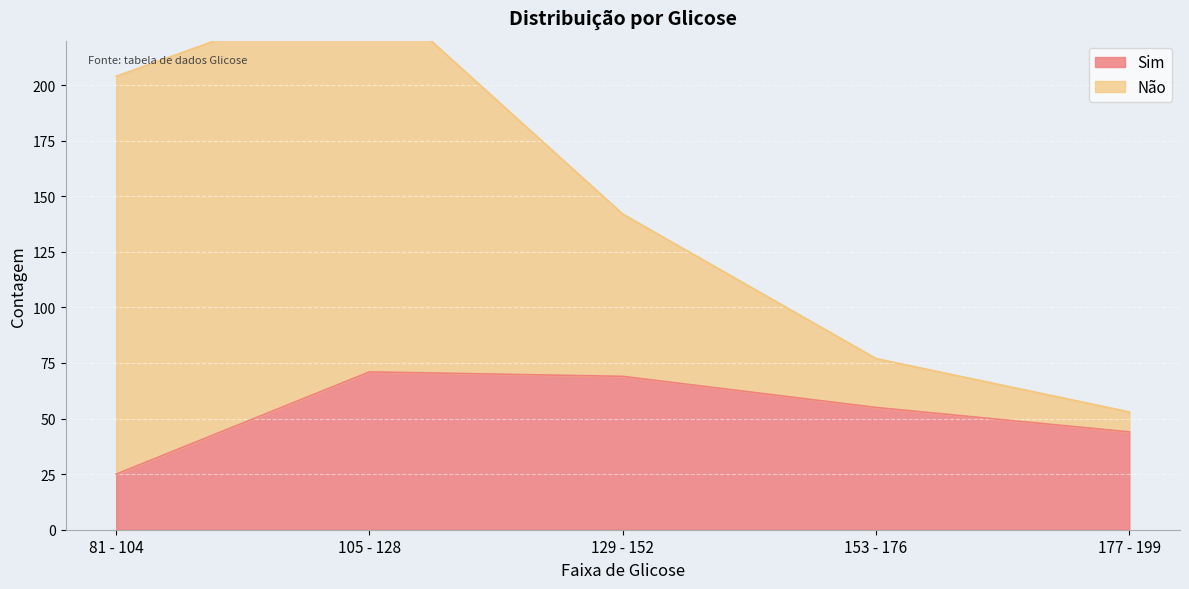

Reading right to left, list all the values displayed in this chart.

177 - 199=44	153 - 176=55	129 - 152=69	105 - 128=71	81 - 104=25